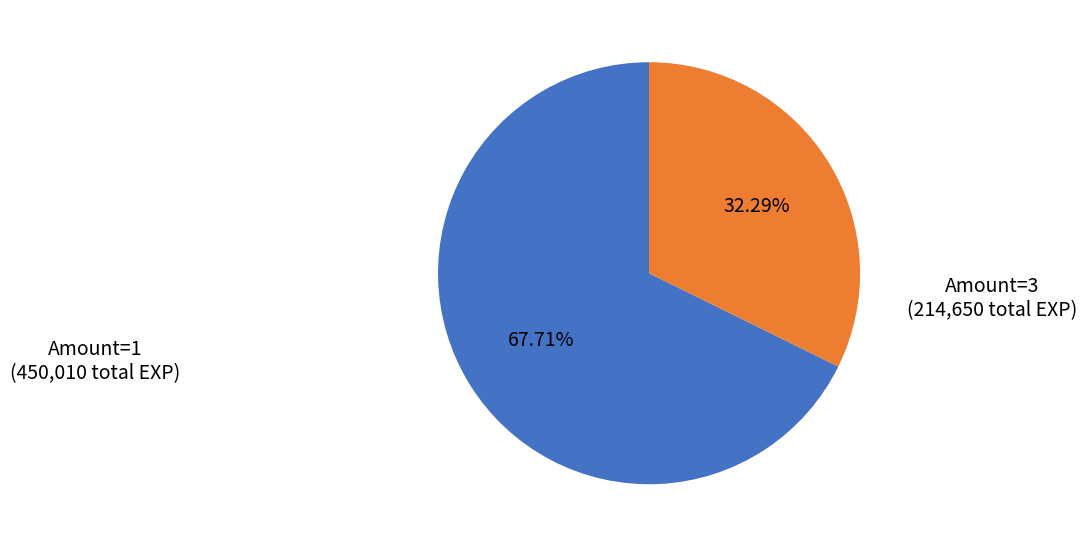

Do Amount=3 and Amount=1 together represent more than half of the pie?

Yes